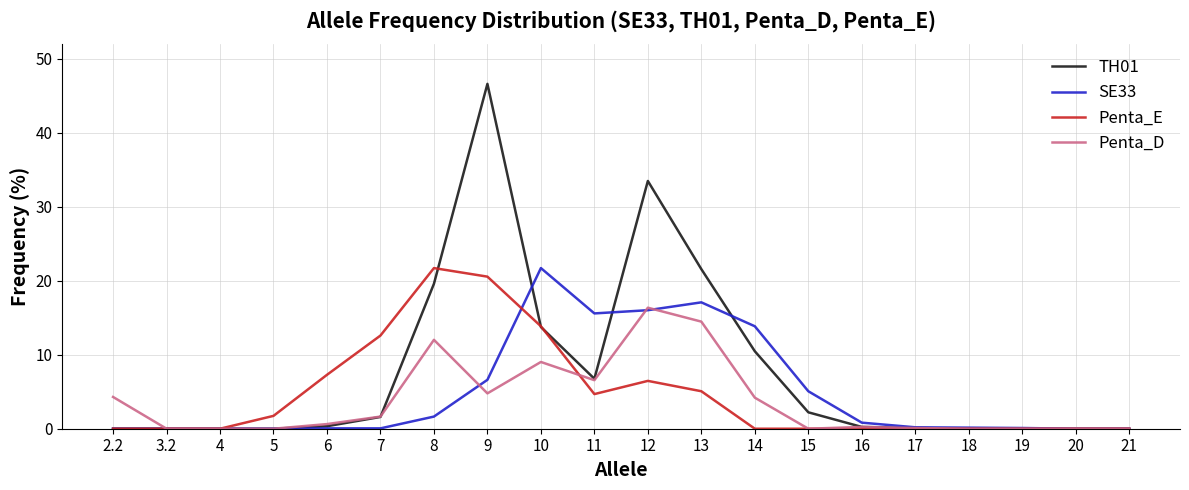

What are all the series names shown in the legend?

TH01, SE33, Penta_E, Penta_D